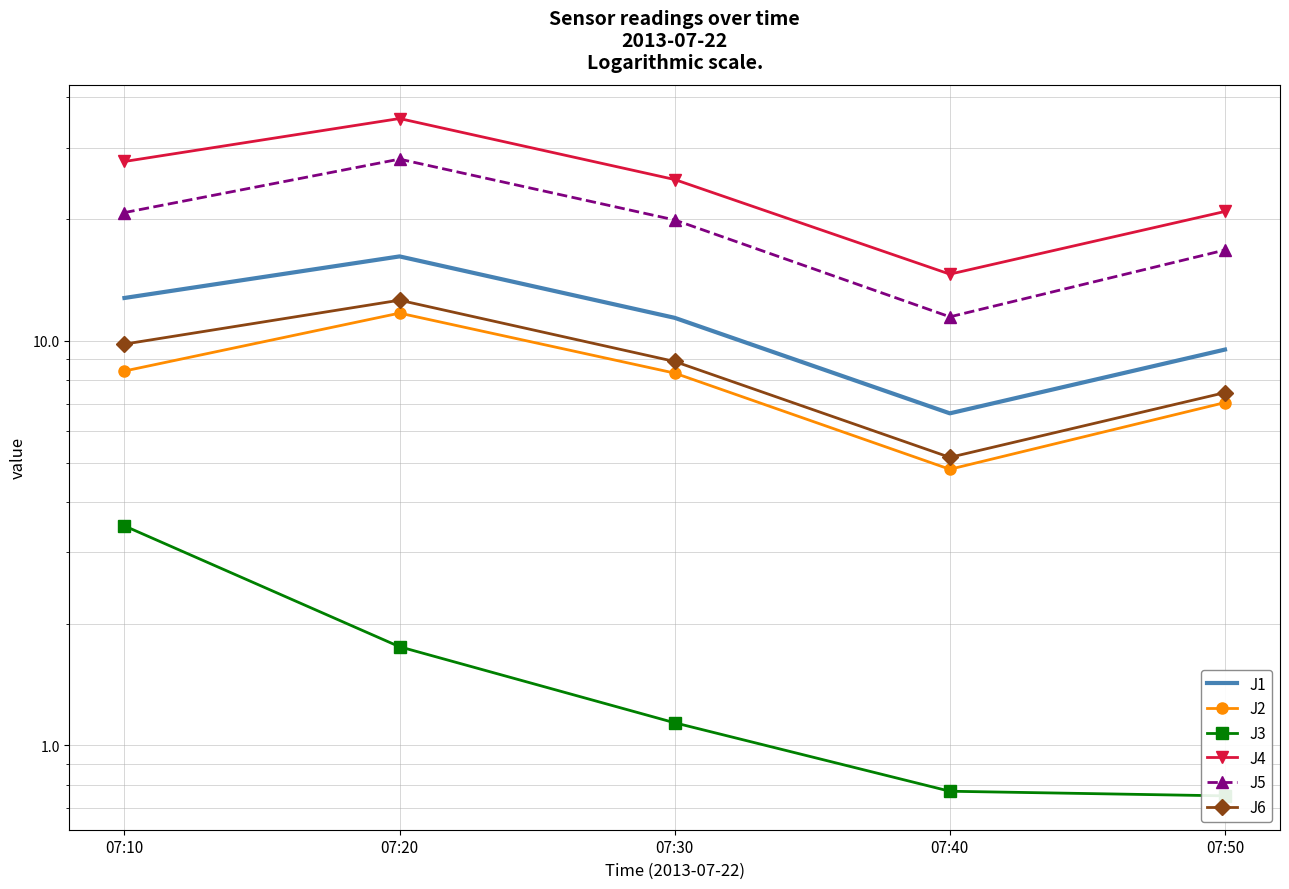

What is the total value across all series at 07:10?

83.0